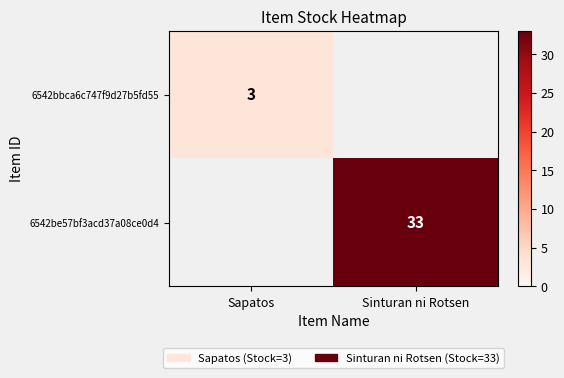

The value of 6542be57bf3acd37a08ce0d4 at Sinturan ni Rotsen is 22. True or false?

False